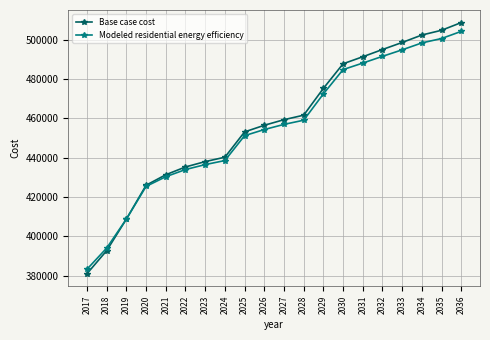

What is the average value of the Modeled residential energy efficiency series?

455371.6